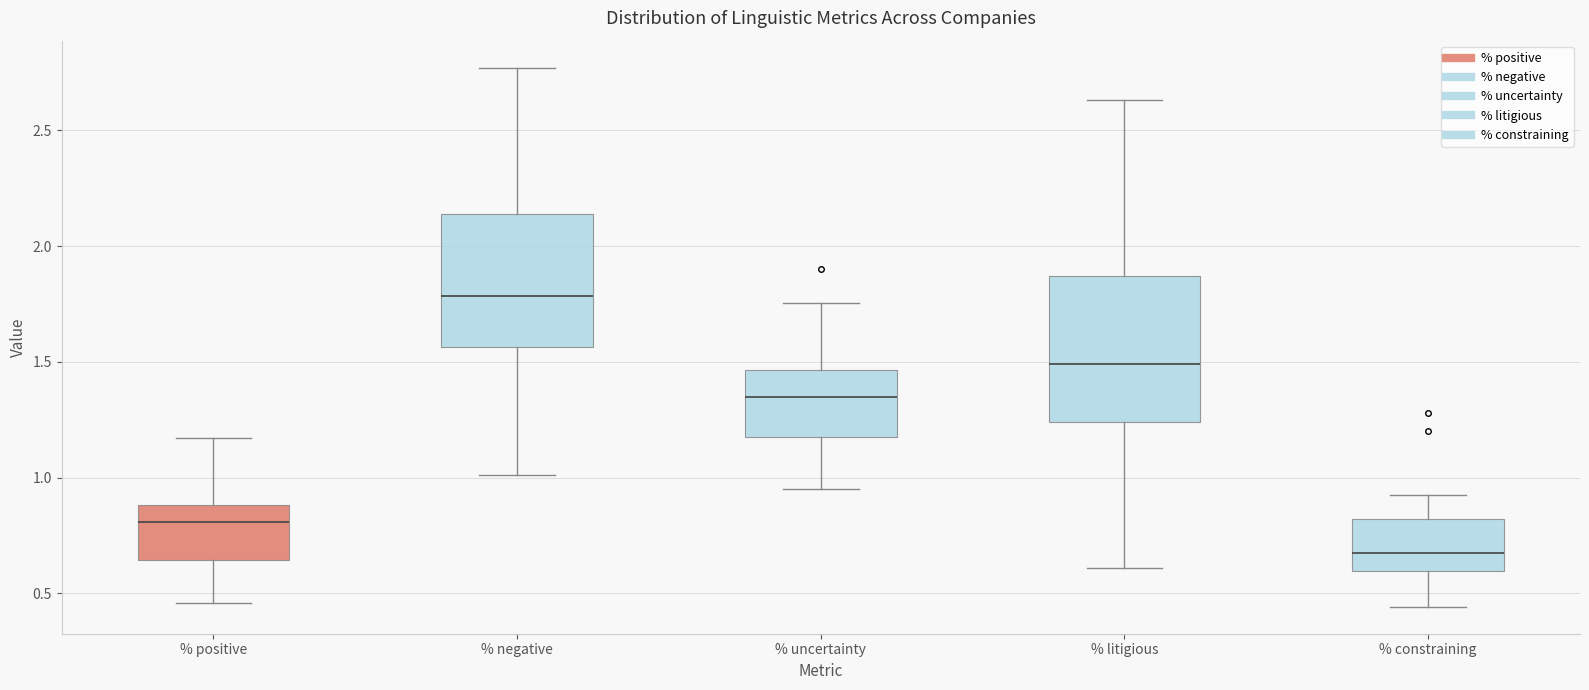

Reading left to right, transcribe this box plot: for each box, give where its median line is, the range the box spans, and where its two whiskers end, as read against the y-axis. The values are not printed on the chart, so give them approximately, as read against the axis.

% positive: median 0.80, box 0.65 to 0.90, whiskers 0.45 to 1.15
% negative: median 1.80, box 1.55 to 2.15, whiskers 1.00 to 2.75
% uncertainty: median 1.35, box 1.20 to 1.45, whiskers 0.95 to 1.75
% litigious: median 1.50, box 1.25 to 1.85, whiskers 0.60 to 2.65
% constraining: median 0.70, box 0.60 to 0.80, whiskers 0.45 to 0.90